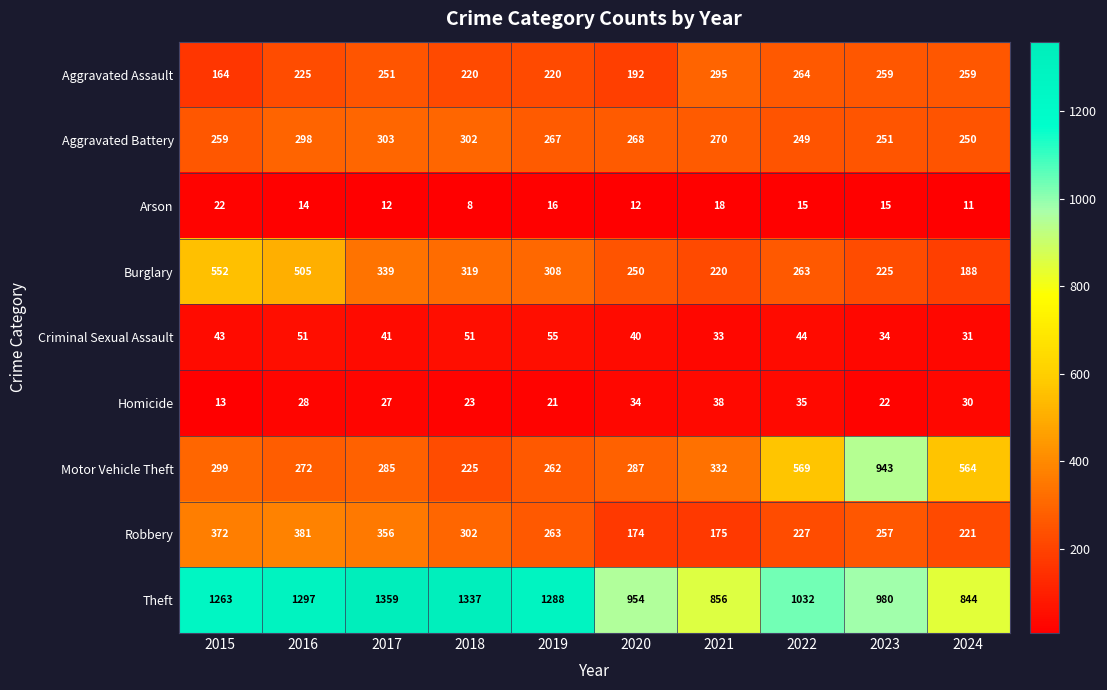

Which series has the largest range (max minus min)?

Motor Vehicle Theft